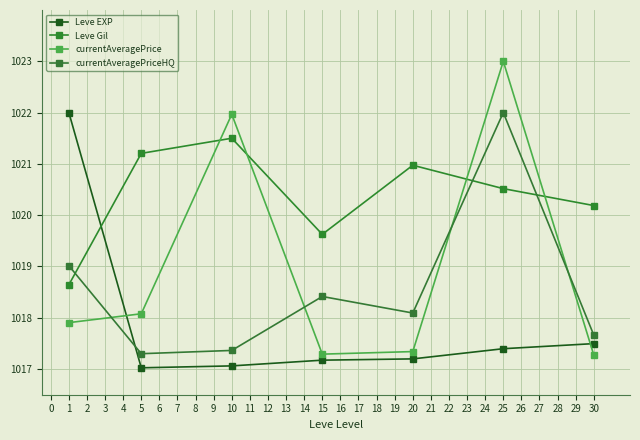

At which category is the sum across all series the highest?

25